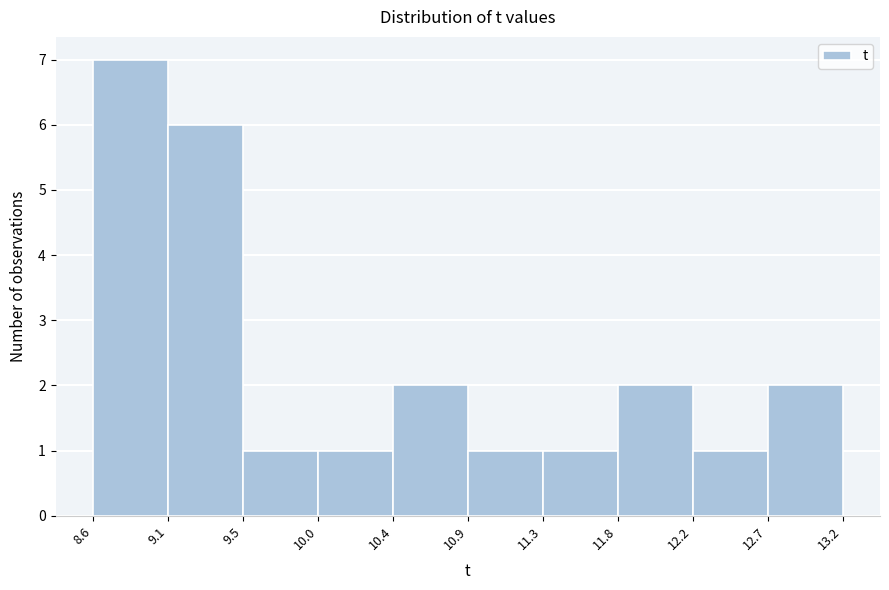

What is the height of the bar covering 9.1 to 9.5 on the x-axis? The values are not printed on the chart, so give them approximately, as read against the axis.

6